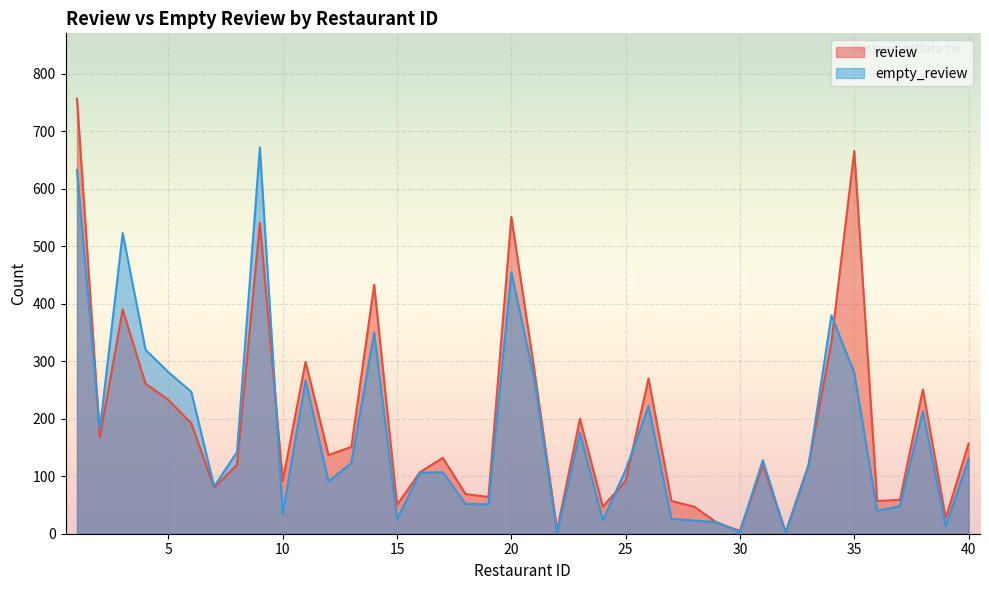

How many interior local peaks does the empty_review series have?

11